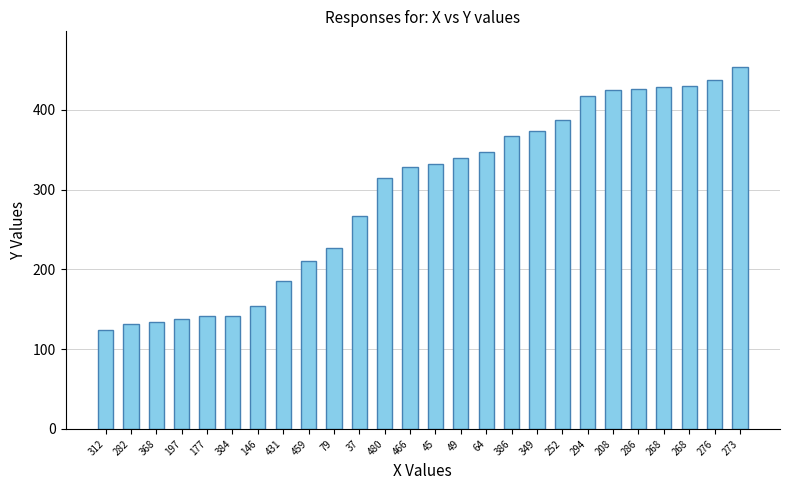

Between 349 and 45, which is larger?

349